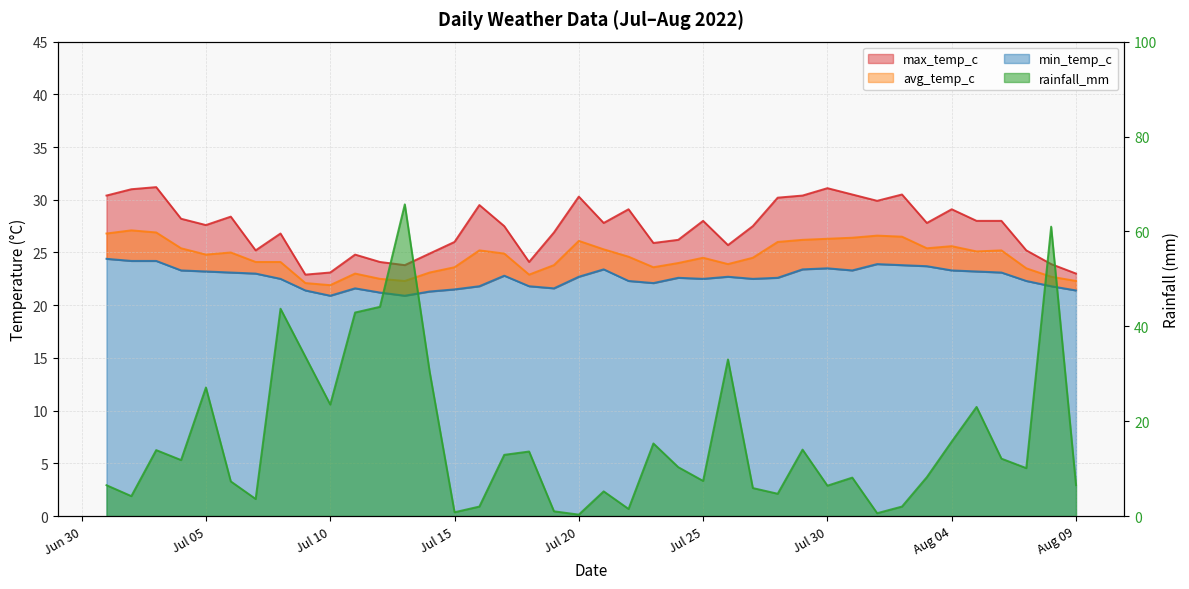

How many interior local valleys does the rainfall_mm series have?

12